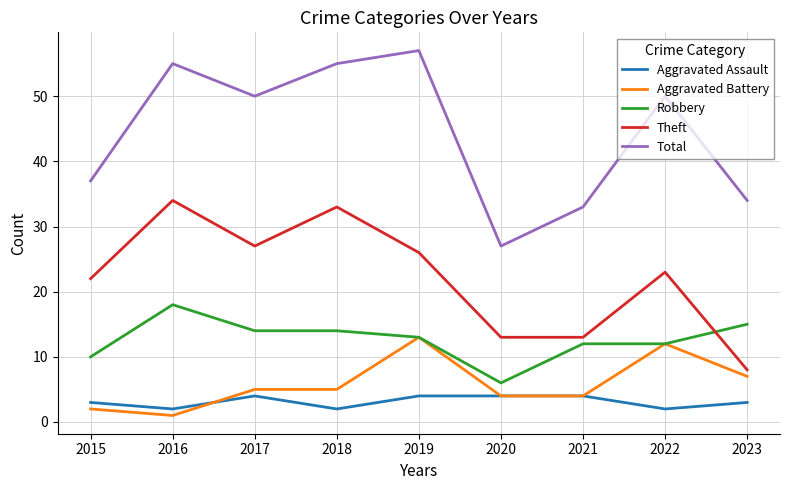

True or false: Aggravated Assault and Robbery intersect in this chart.

False